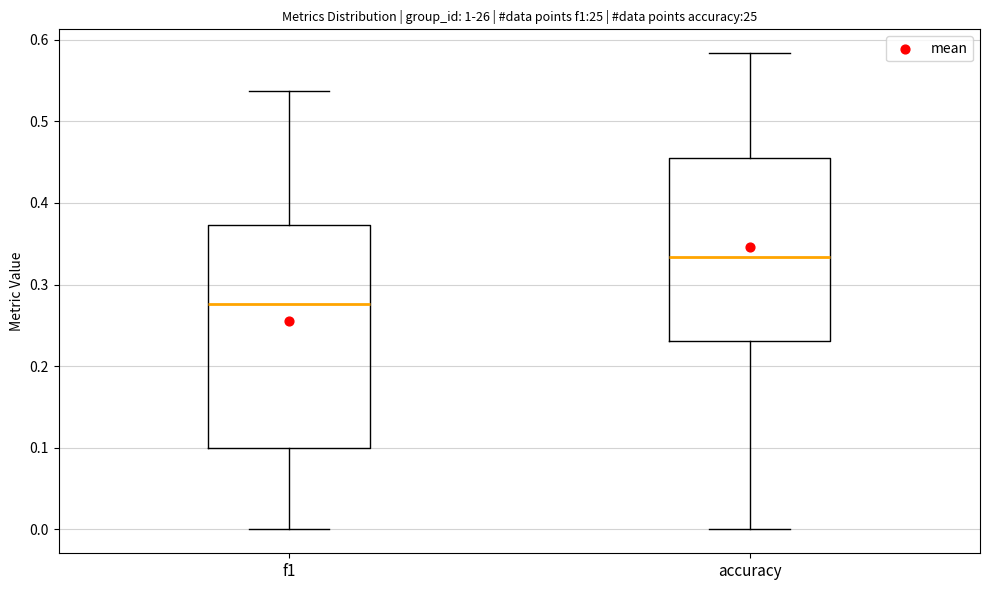

Where does the upper whisker of the box for f1 end on the y-axis? The values are not printed on the chart, so give them approximately, as read against the axis.

0.54